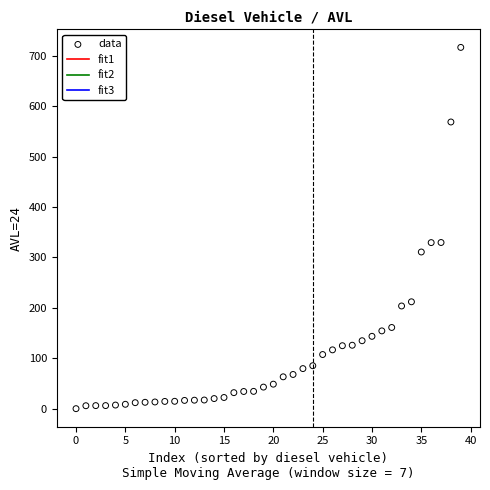

What is the range of Y values (max minus min)?

716.8